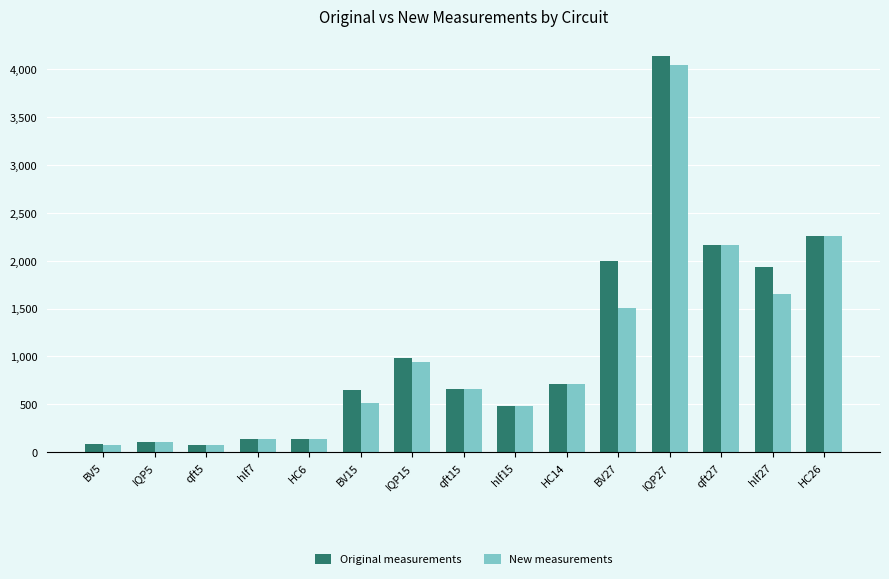

What is the average value of the New measurements series?

1030.8